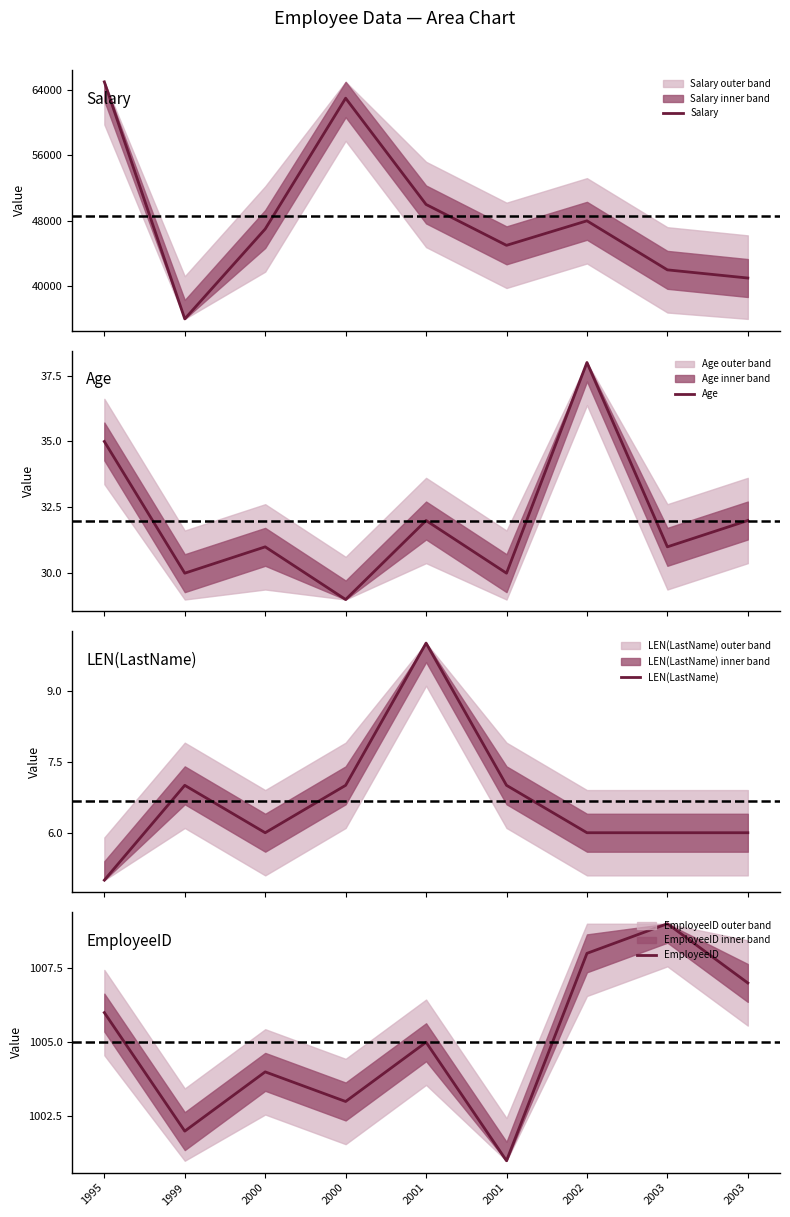

Does the chart display data point markers on the line(s)?

No